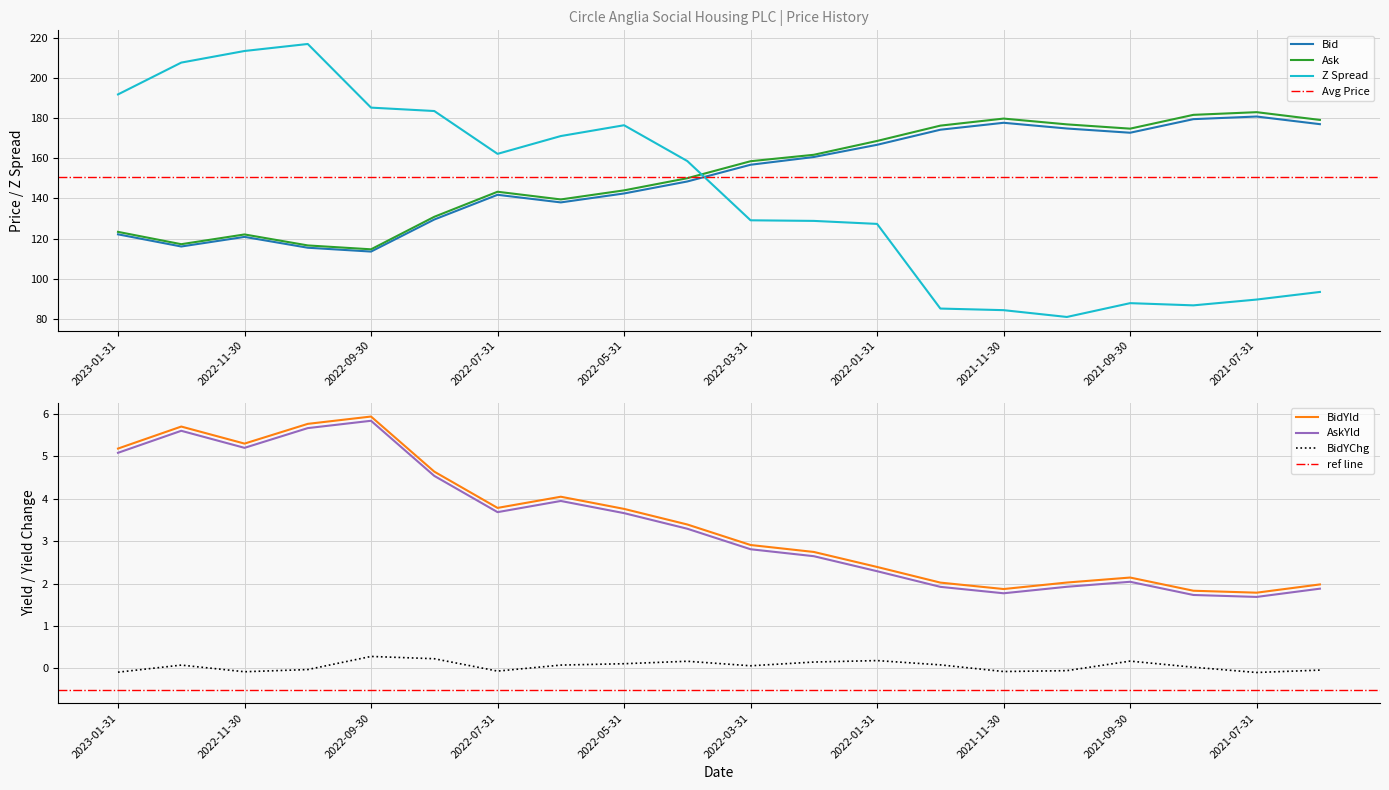

What is the label of the 3rd point from the right?

2021-08-31